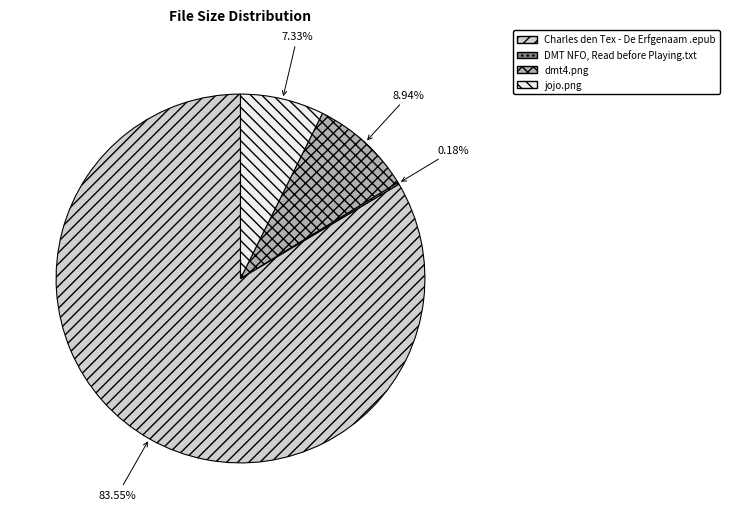

Which slice is the largest?

Charles den Tex - De Erfgenaam .epub